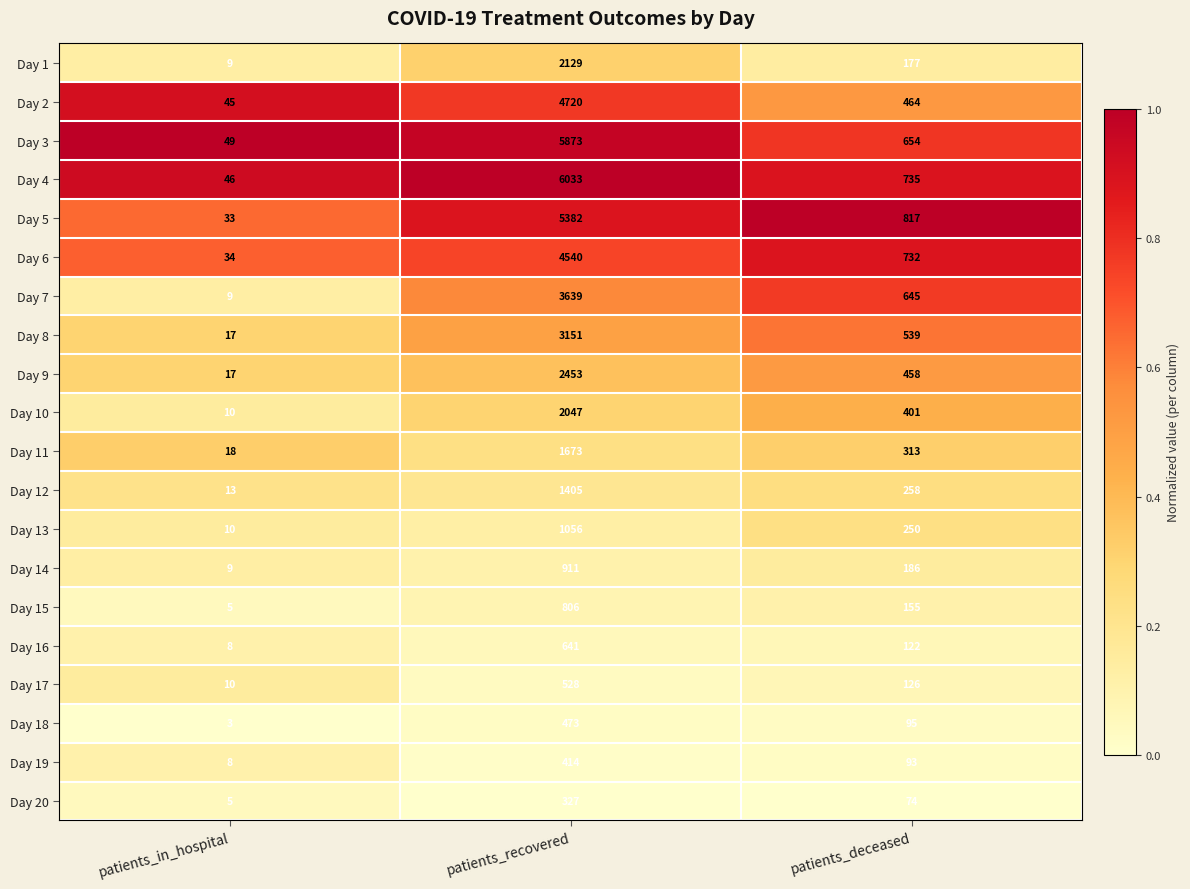

Where is Day 2 nearest to the value 2382?

patients_deceased